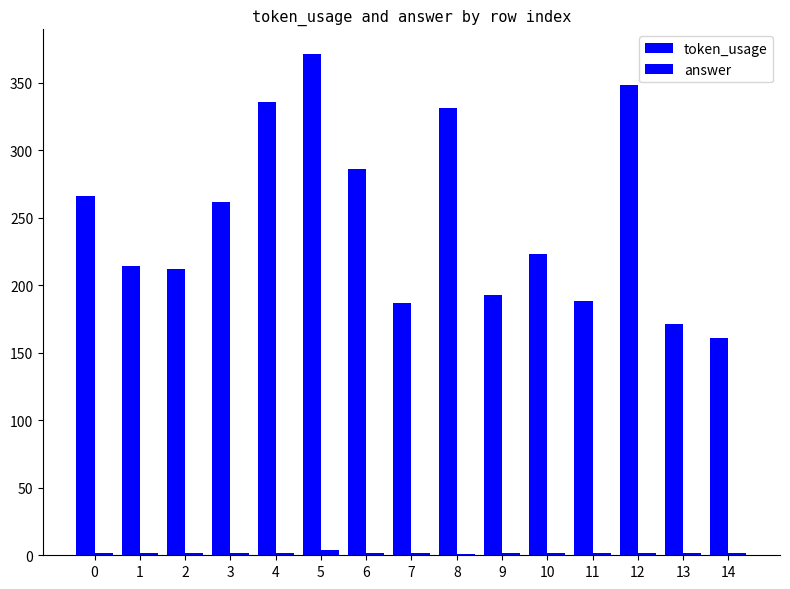

Rank the categories by answer value from lowest to highest.

8, 0, 1, 2, 3, 4, 6, 7, 9, 10, 11, 12, 13, 14, 5